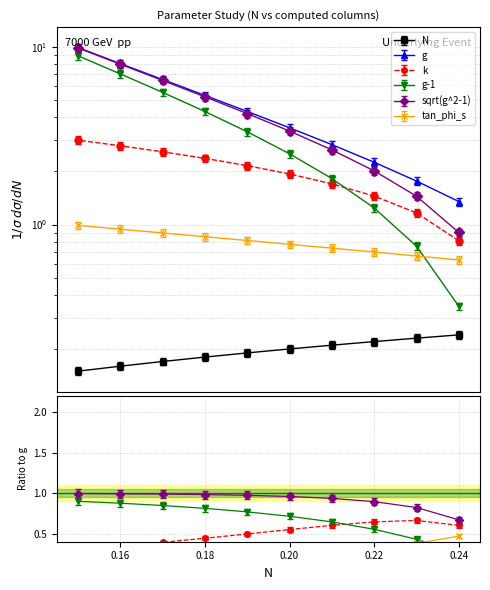

True or false: k and tan_phi_s intersect in this chart.

False